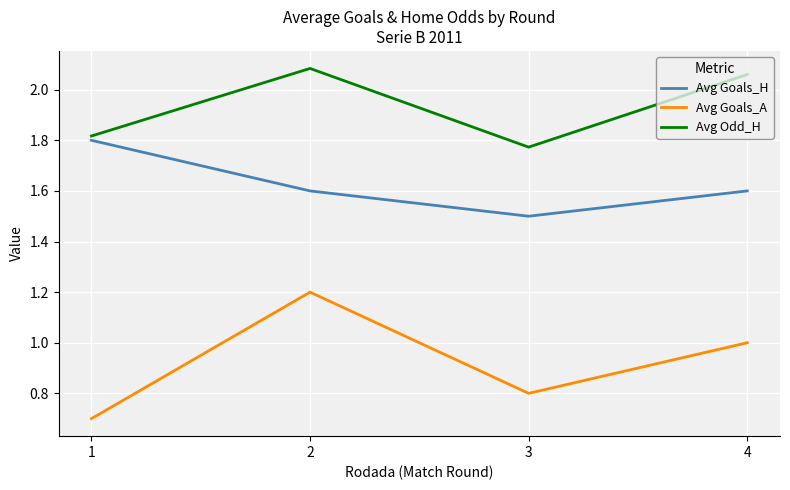

Is this an area chart (filled region under the line)?

No